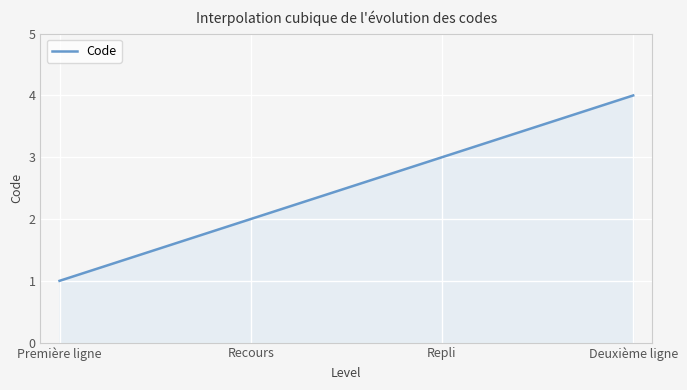

What is the minimum value shown in the chart?

1.0